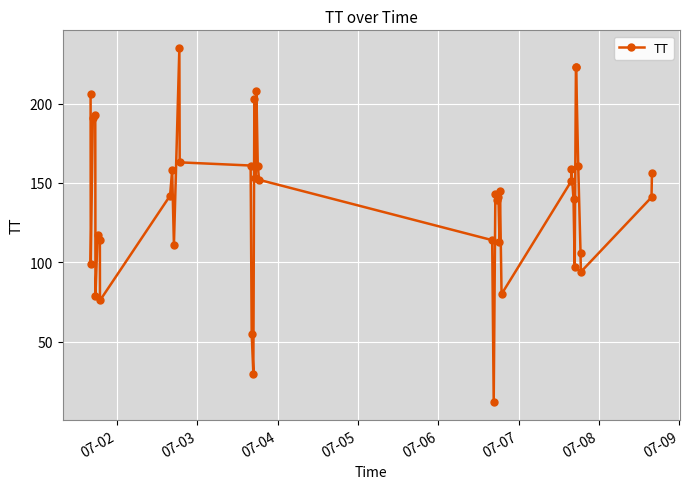

Count the number of data series in this chart.

1